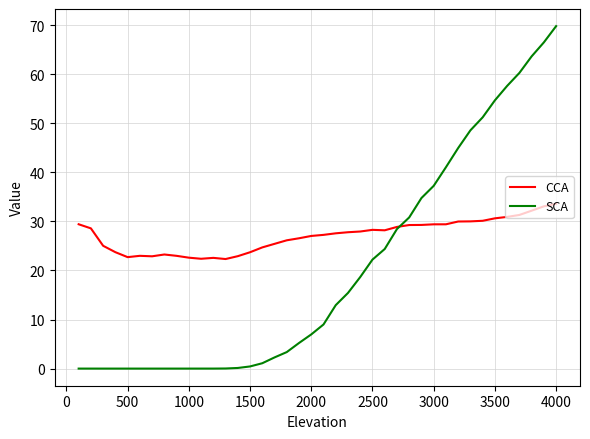

What is the lowest value of the CCA series?

22.3